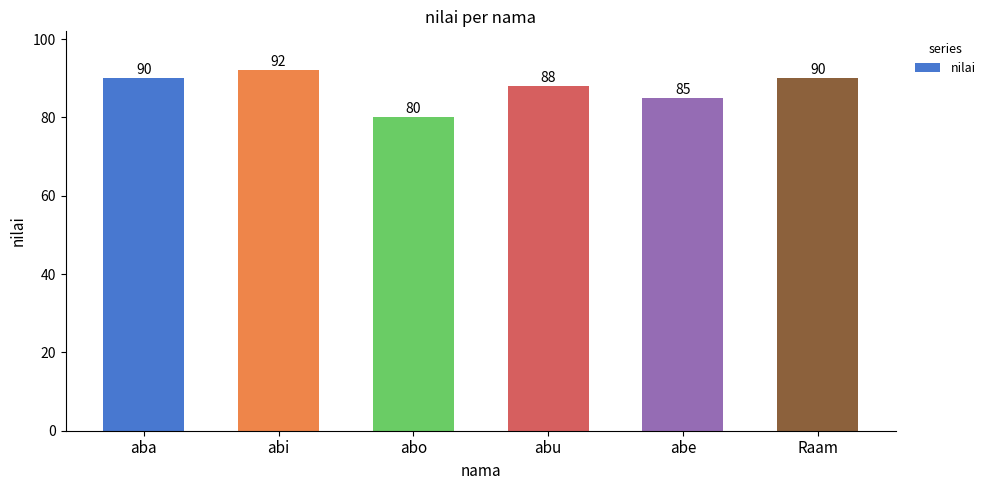

How many distinct data groups are displayed?

1